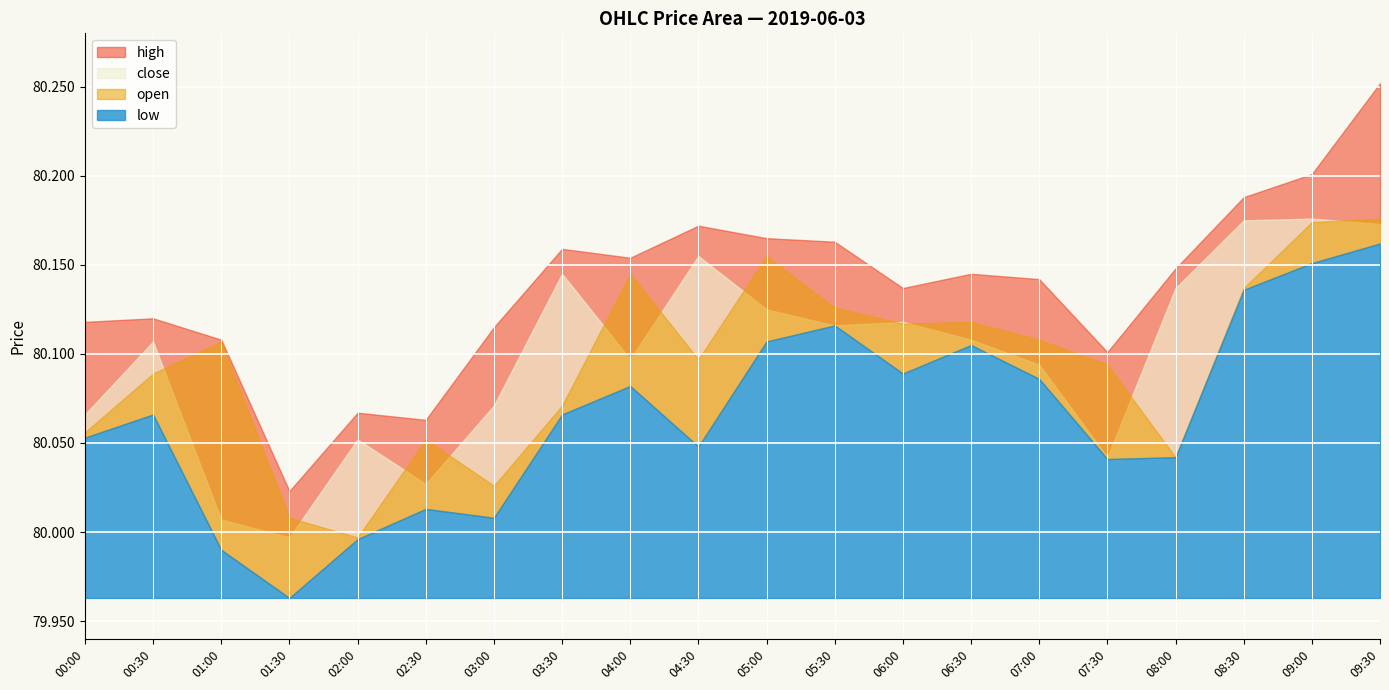

What is the difference between the highest and lowest values at 04:30?

0.1